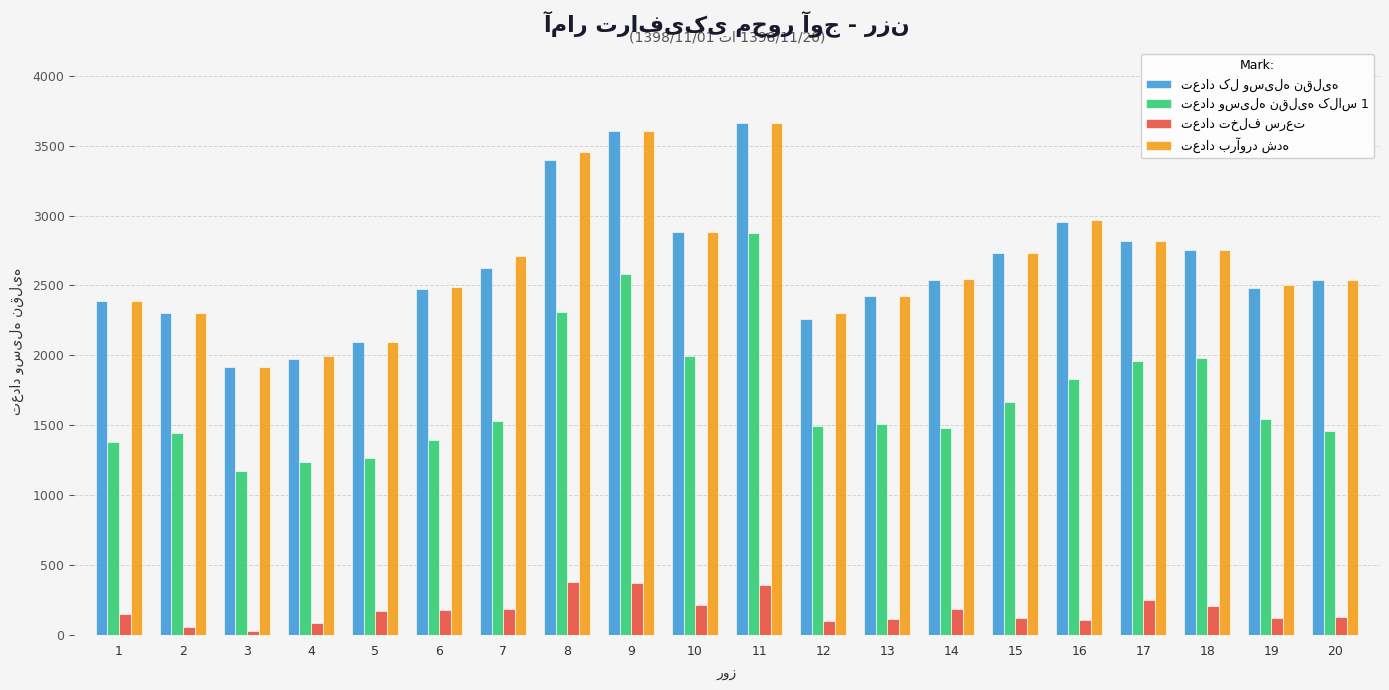

What is the maximum value shown in the chart?

3660